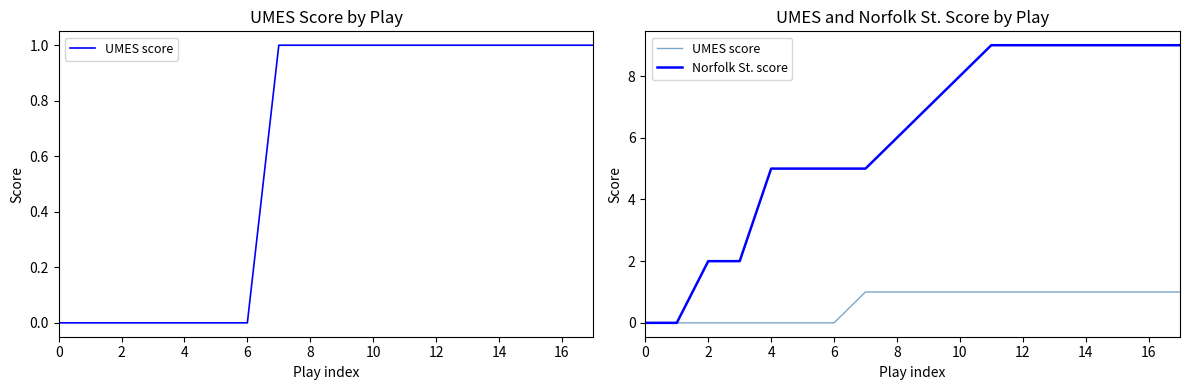

At 6, list the series in order from largest to smallest.

Norfolk St. score, UMES score